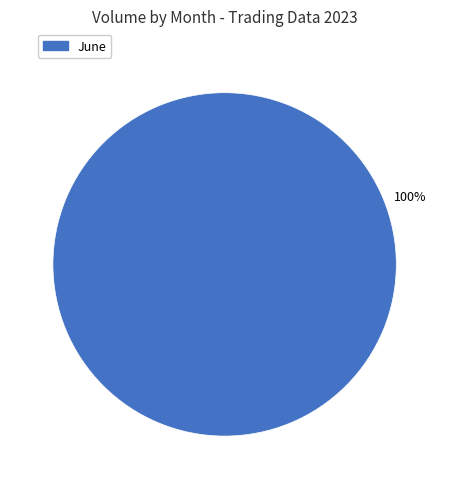

Is there any slice that represents more than half of the pie?

Yes